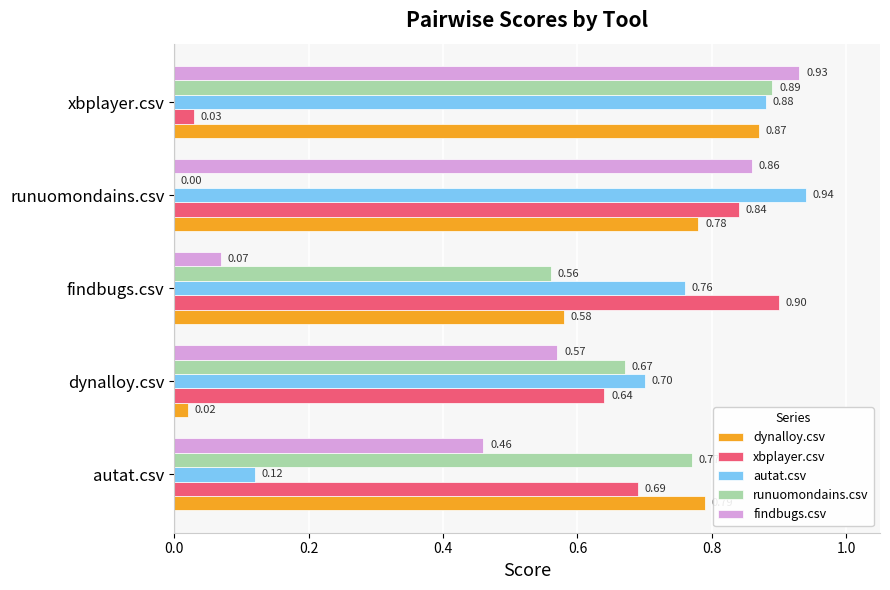

At which label does dynalloy.csv reach its peak?

xbplayer.csv